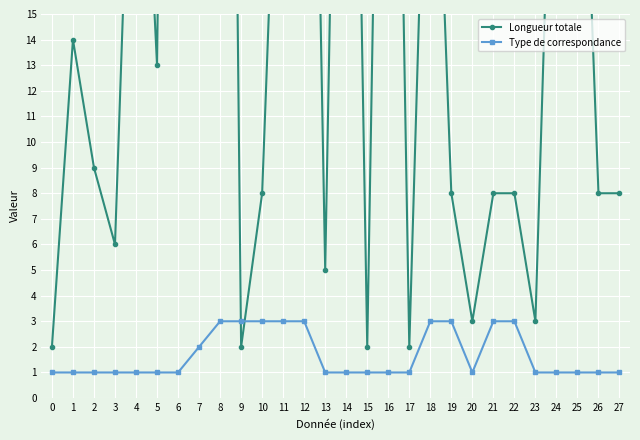

What are all the series names shown in the legend?

Longueur totale, Type de correspondance